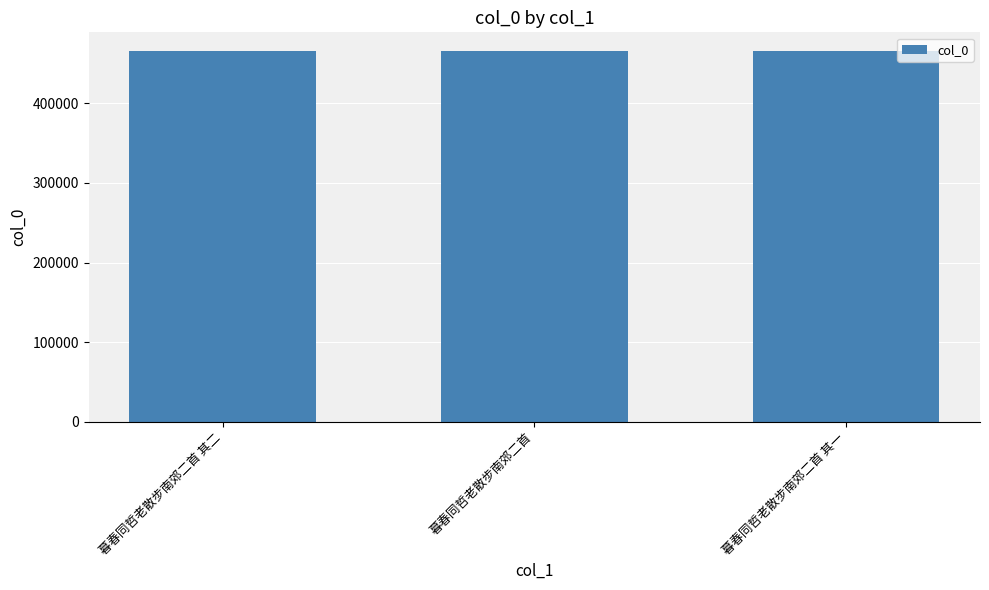

Does the chart contain any negative values?

No